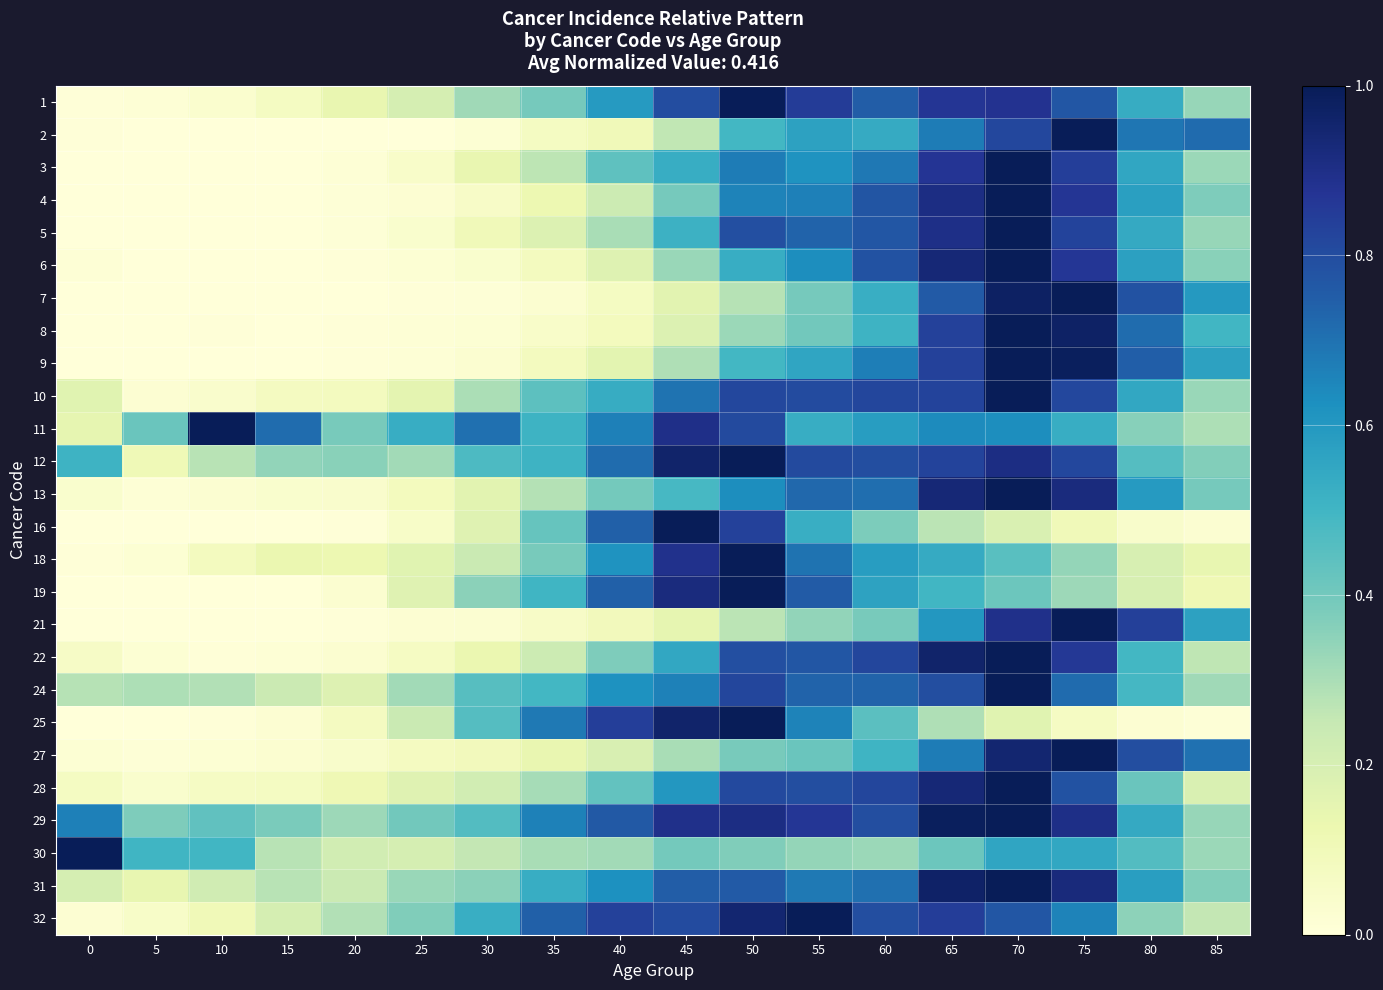

Which label corresponds to the smallest value in the chart?

5